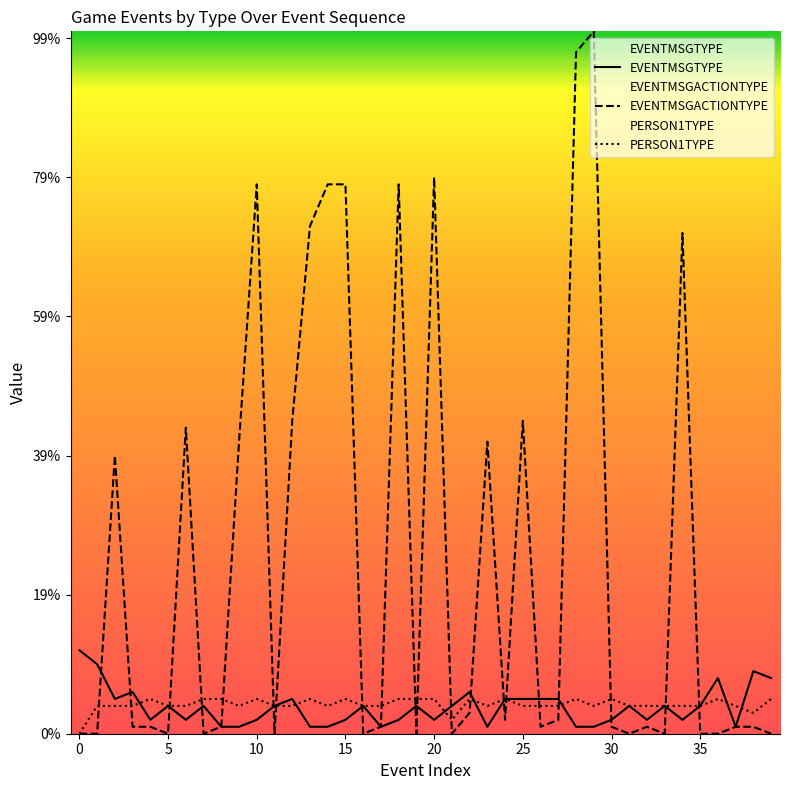

True or false: PERSON1TYPE and EVENTMSGTYPE intersect in this chart.

True